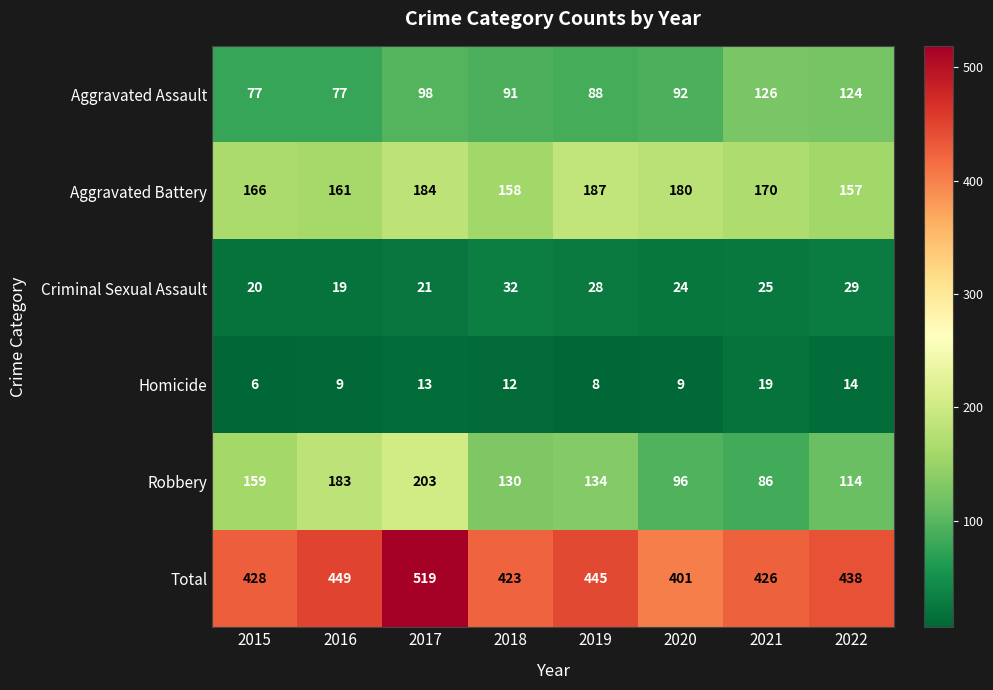

What is the approximate value of Aggravated Assault at 2022, to the nearest 10?

120